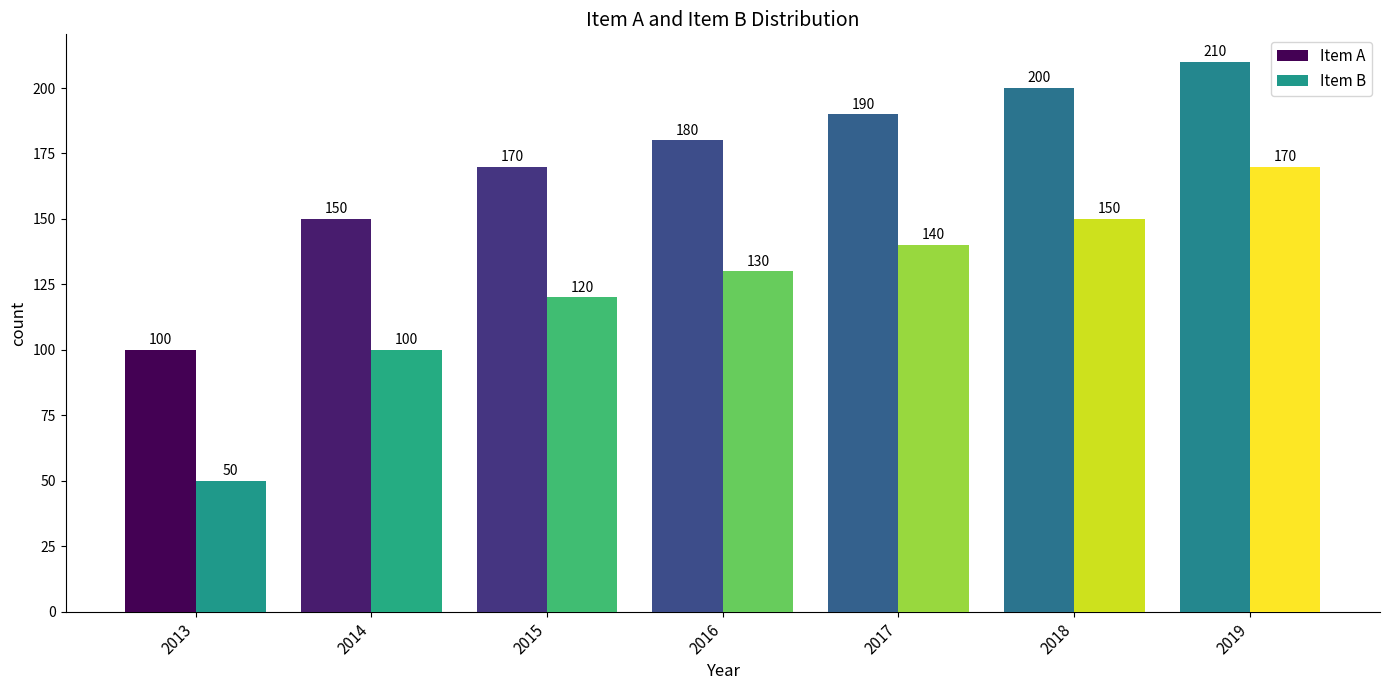

Rank the series by their average value, from lowest to highest.

Item B, Item A